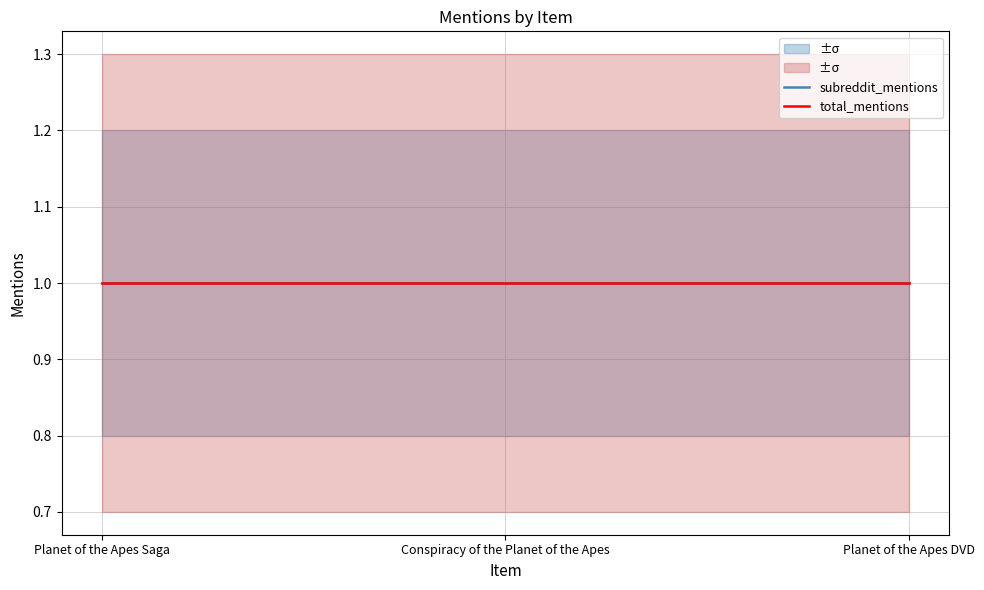

Rank the series at Planet of the Apes Saga from lowest to highest value.

total_mentions_lower, subreddit_mentions_lower, subreddit_mentions, total_mentions, subreddit_mentions_upper, total_mentions_upper